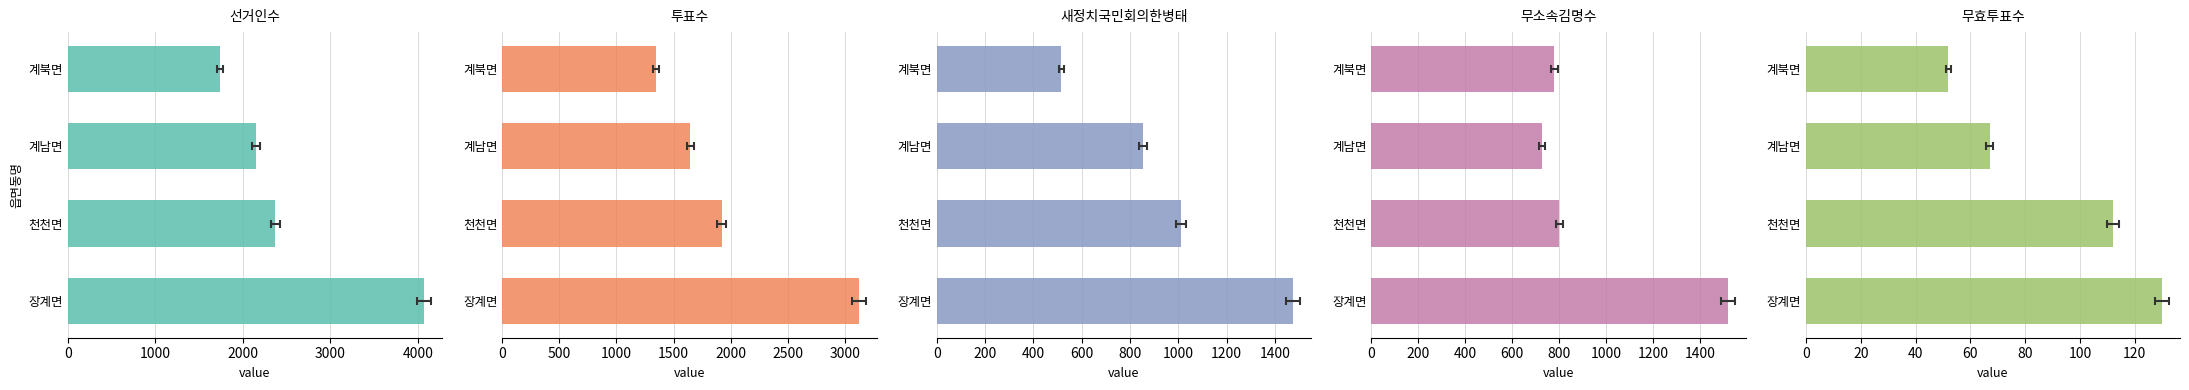

What is the difference between the maximum and minimum values in the 새정치국민회의한병태 series?

960